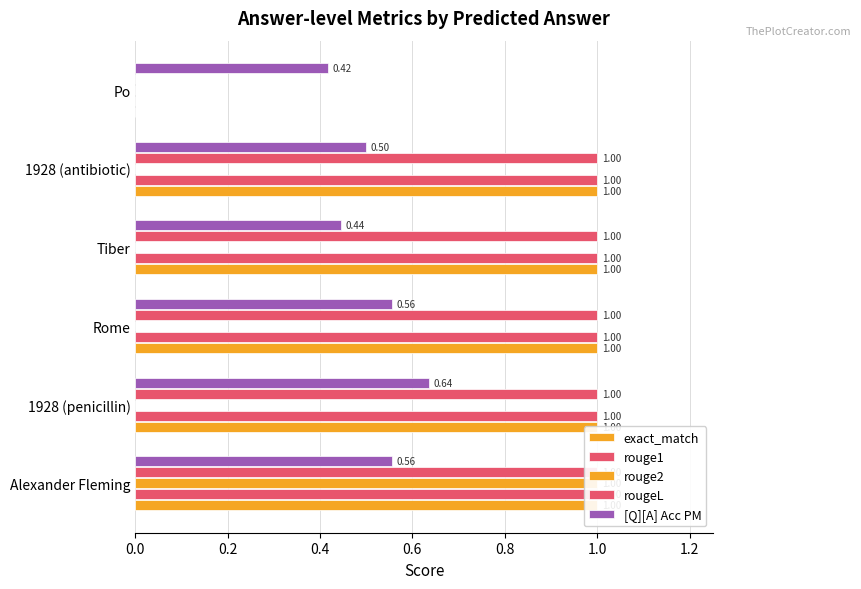

At how many categories does at least one series exceed 0?

6